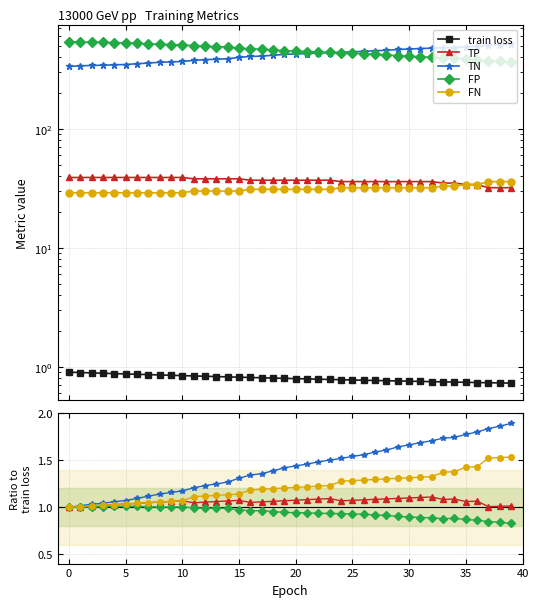

What is the value of the train loss point at the 14th from the left?

0.8